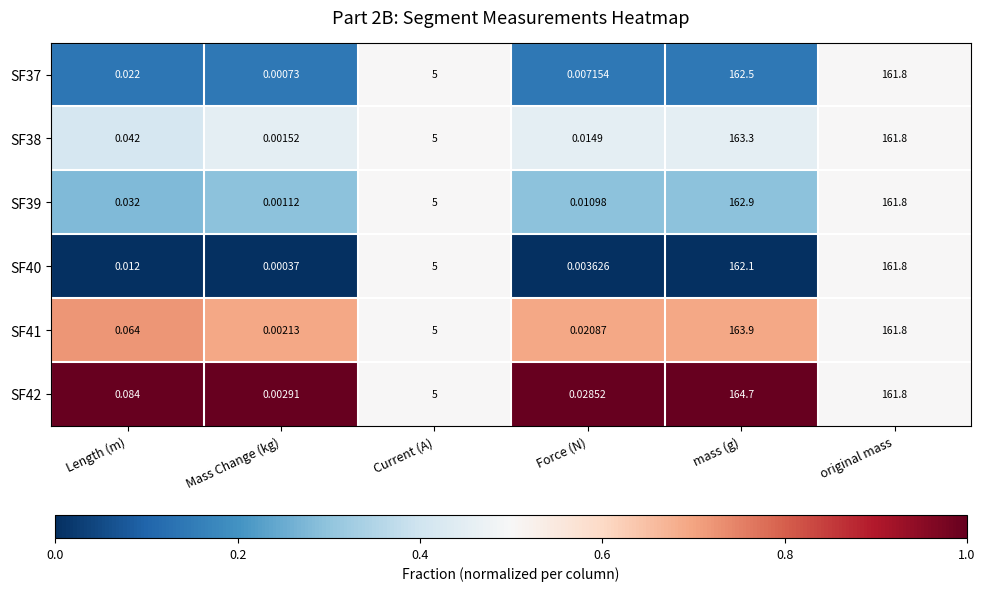

At which label is SF39 closest to 81?

Current (A)